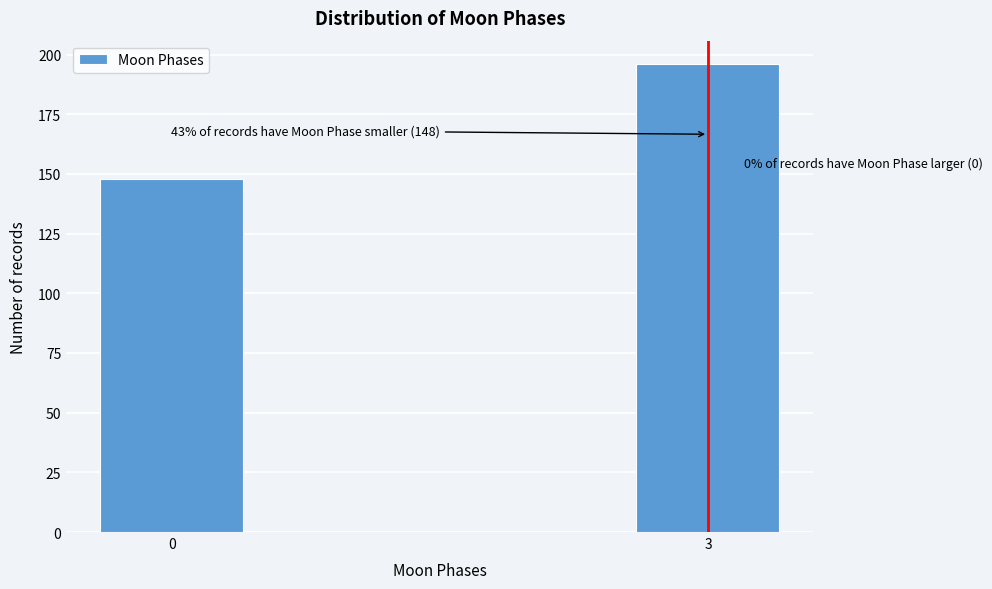

Reading left to right, list all the values displayed in this chart.

0=148	3=196